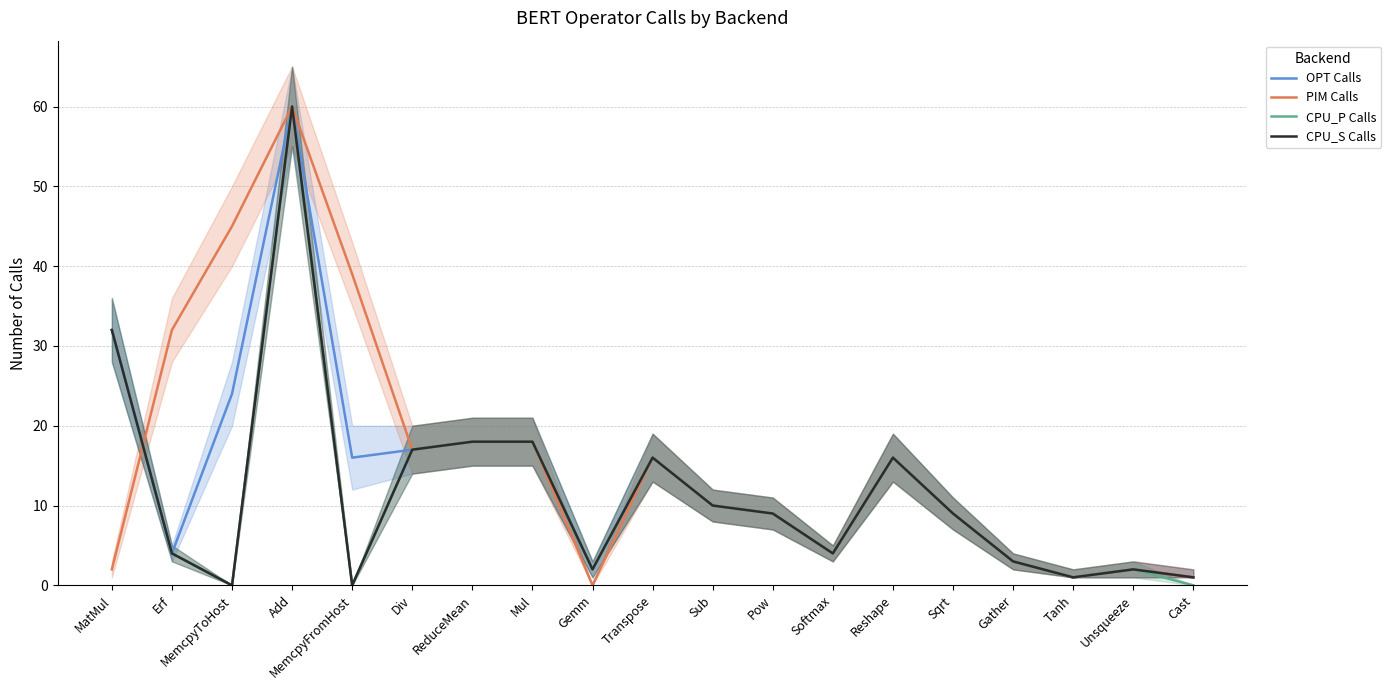

What is the maximum value for OPT Calls?

60